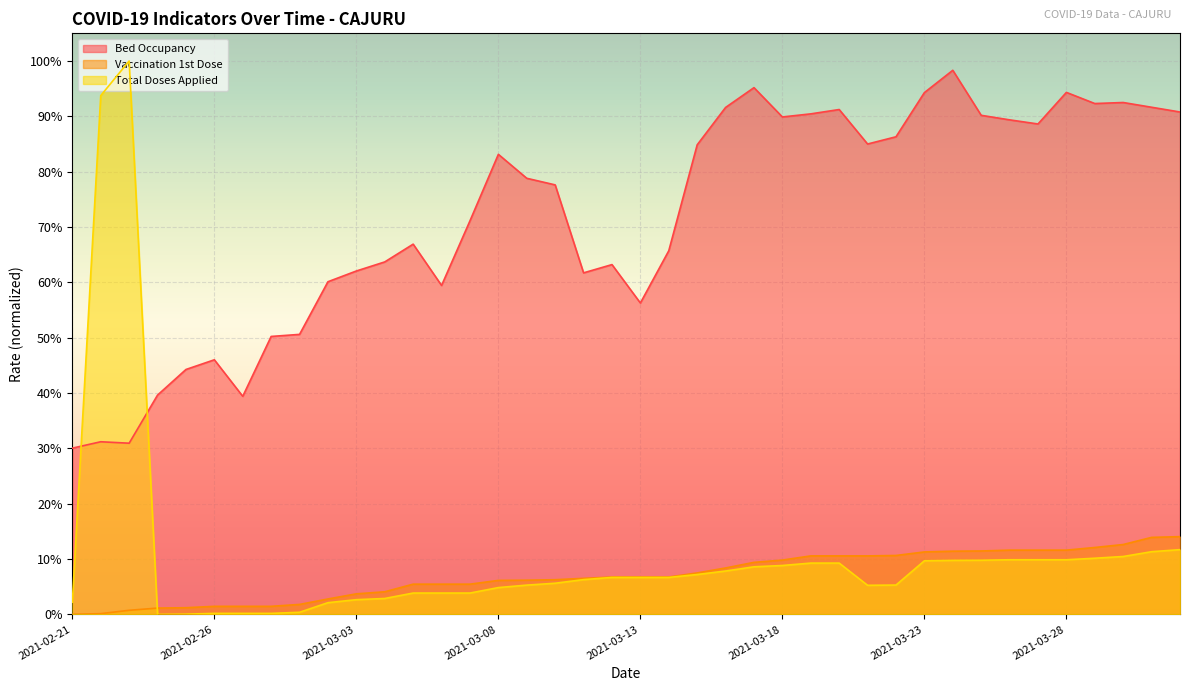

Which series has the largest total across all categories?

Bed Occupancy